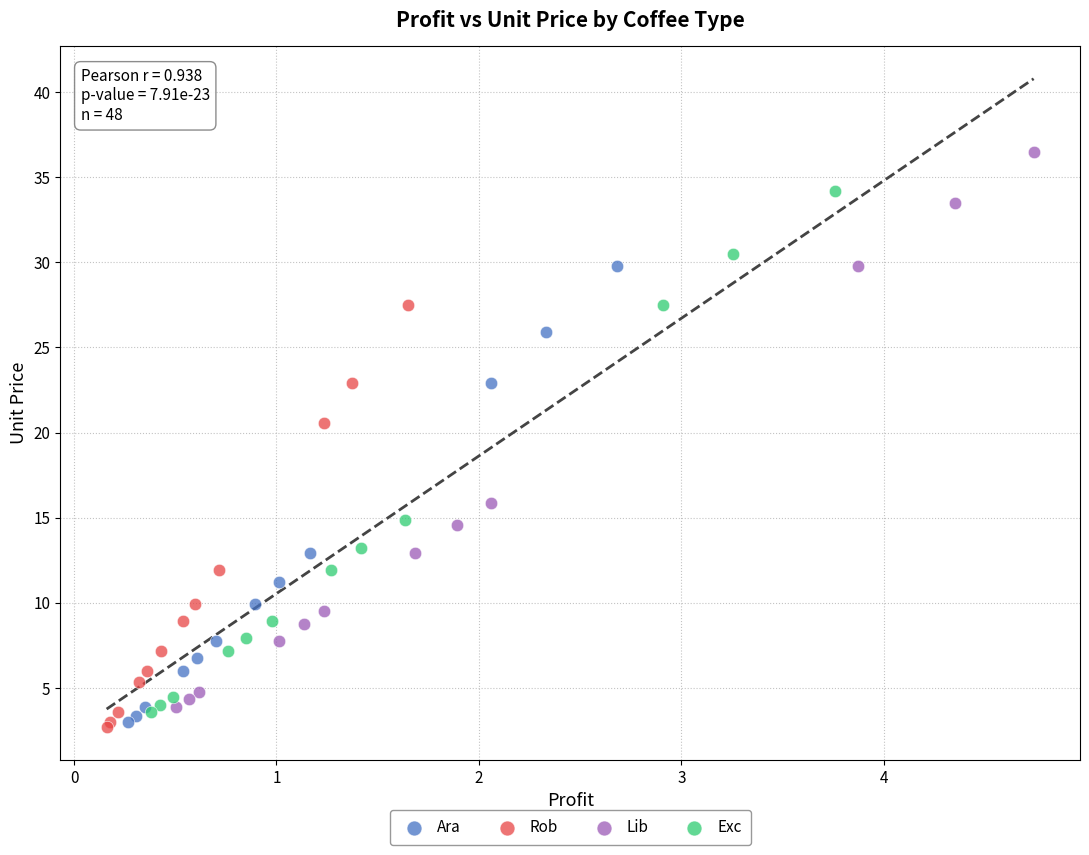

What are all the series names shown in the legend?

Ara, Rob, Lib, Exc